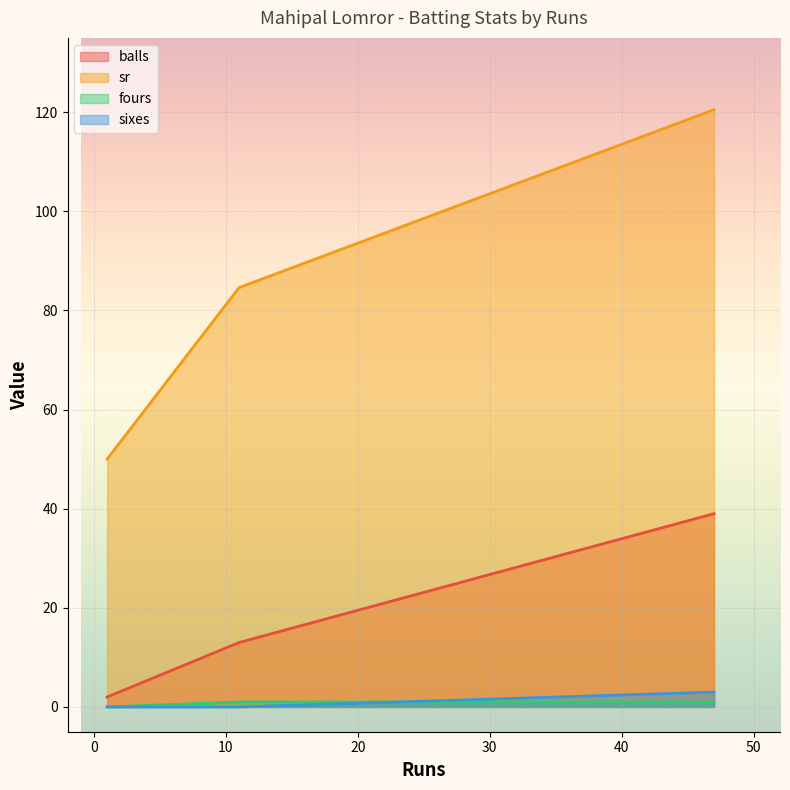

What is the highest value of the fours series?

1.0